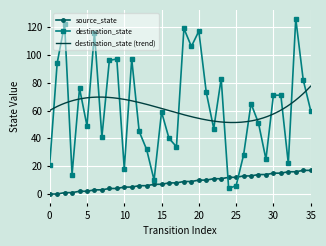

What is the maximum value for destination_state?

126